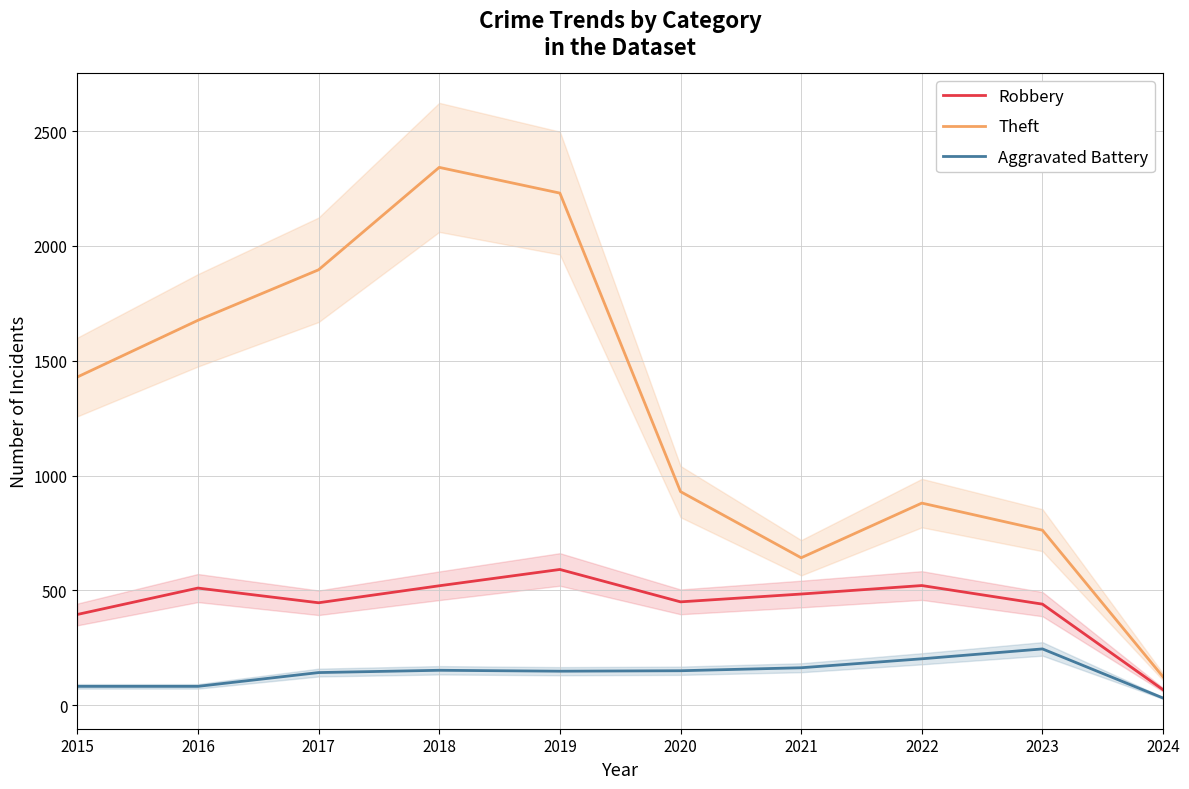

In Aggravated Battery, how many points are higher than both neighbors (excluding endpoints)?

2